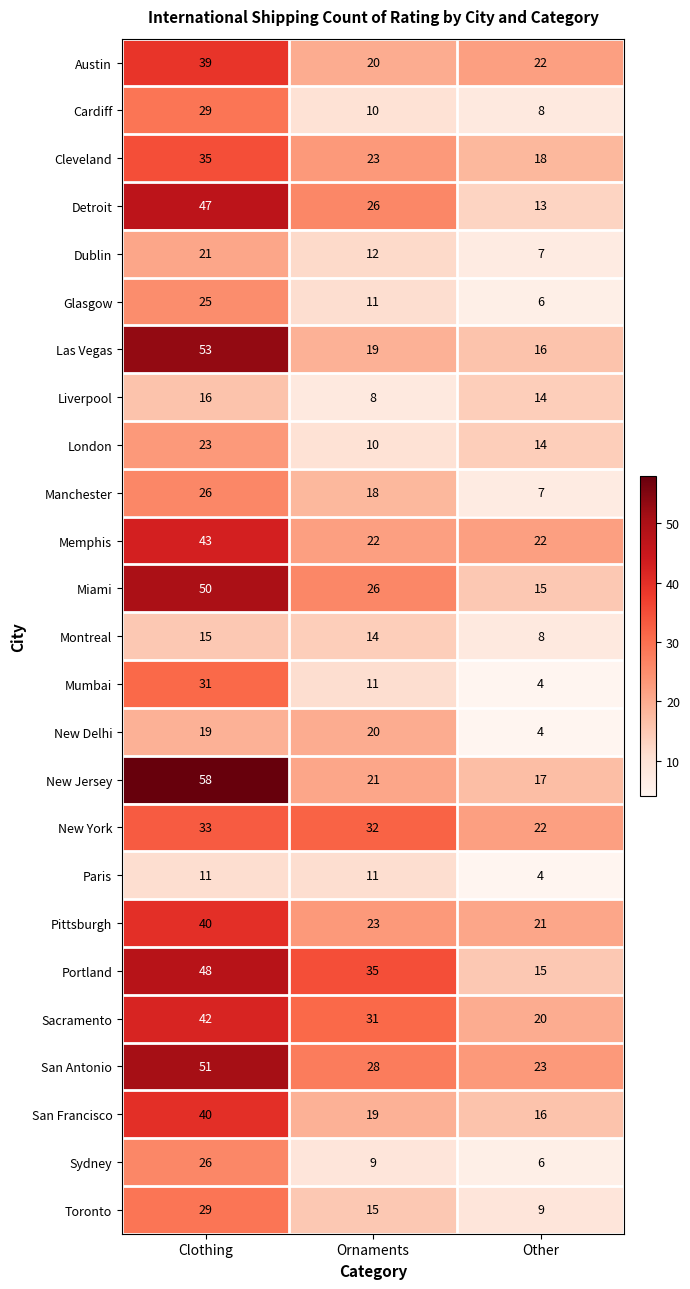

List the labels in order of Miami value, smallest first.

Other, Ornaments, Clothing